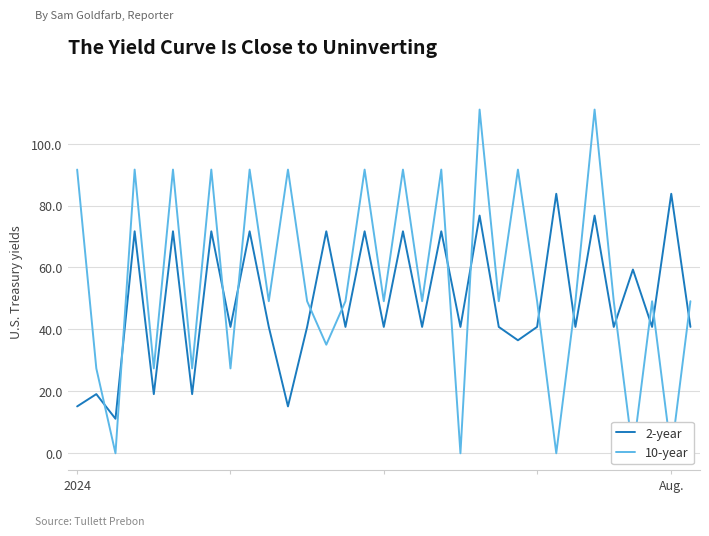

The value of 10-year at 21 is 169.3. True or false?

False